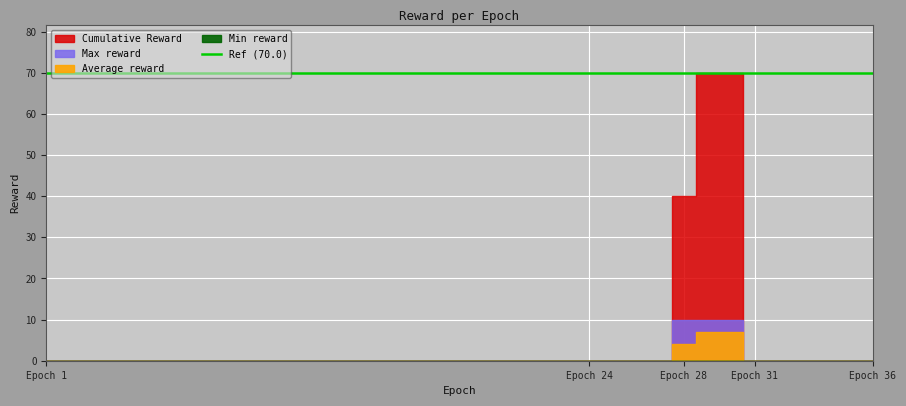

Rank the categories by Max reward value from lowest to highest.

1, 2, 24, 25, 26, 27, 31, 32, 33, 34, 35, 36, 28, 29, 30